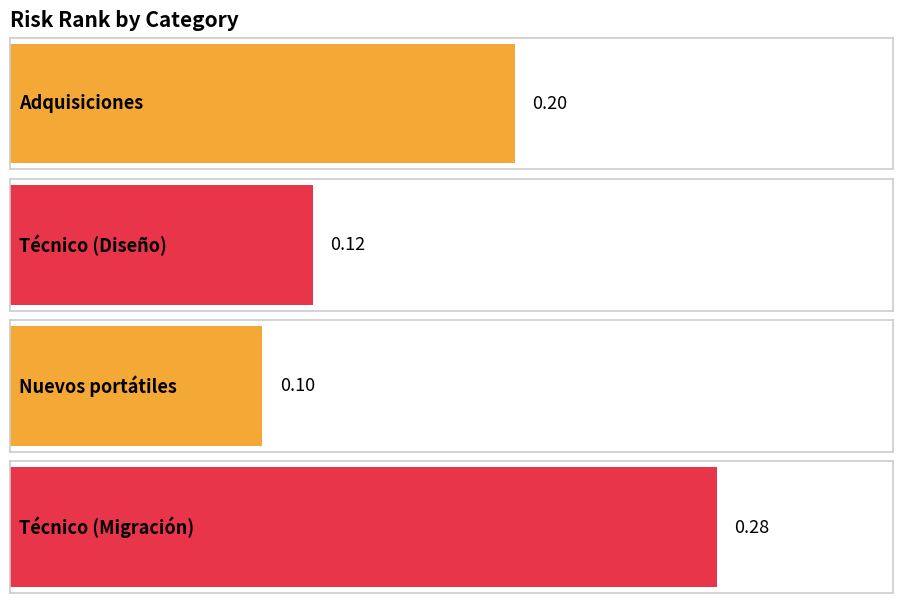

The value at Adquisiciones is 0.2. True or false?

True